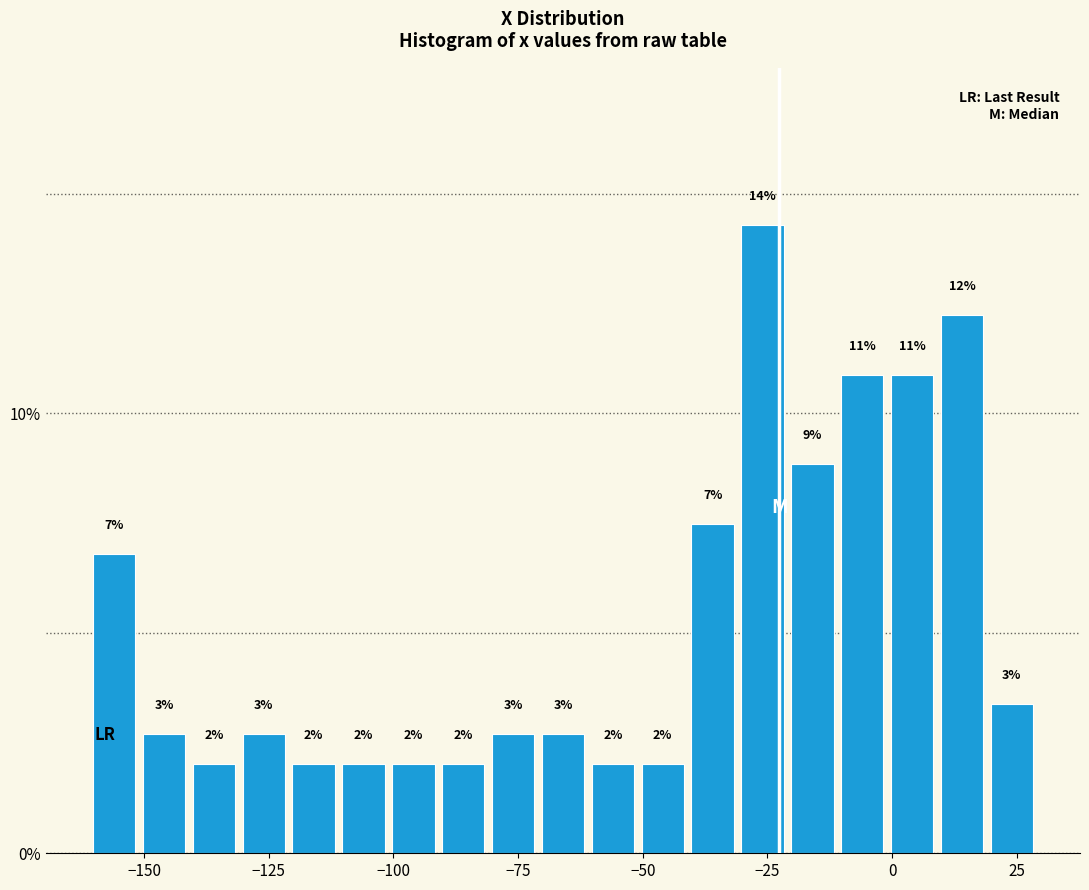

Read against the x-axis, roughly where is the centre of the tallest bar?

-25